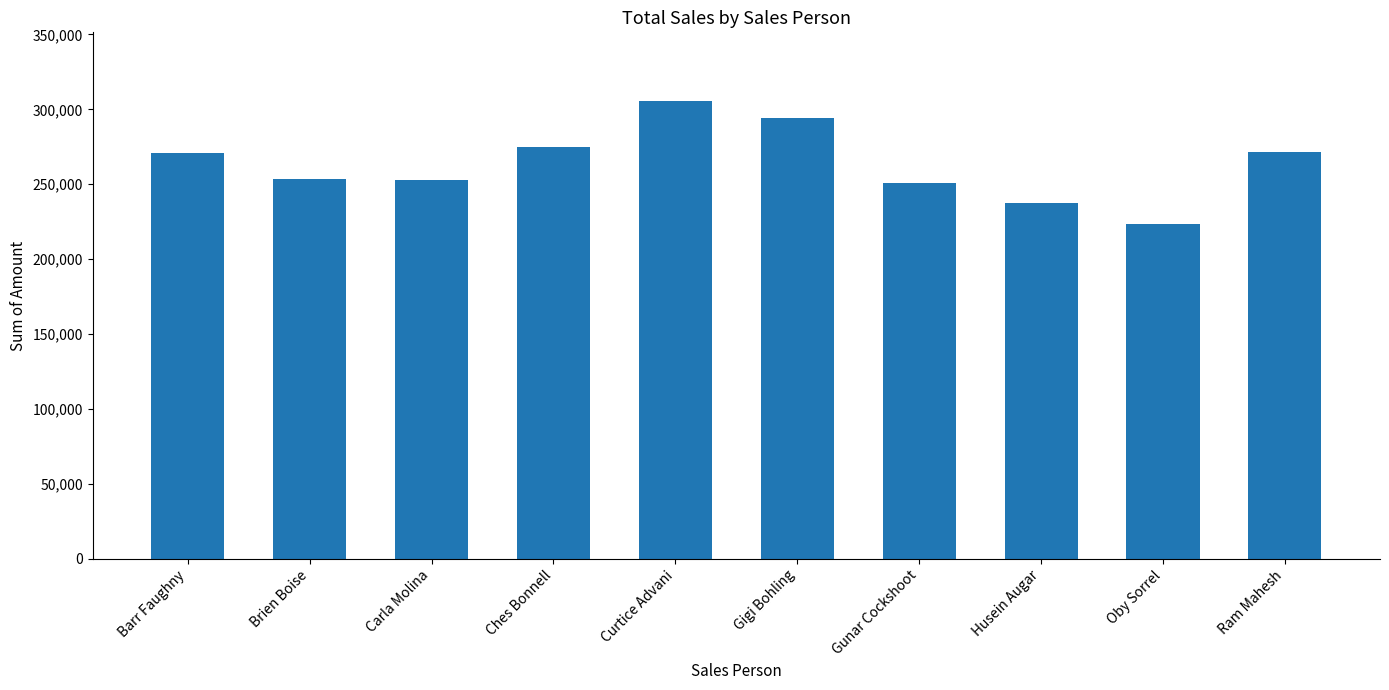

What is the difference between the maximum and minimum values?

81935